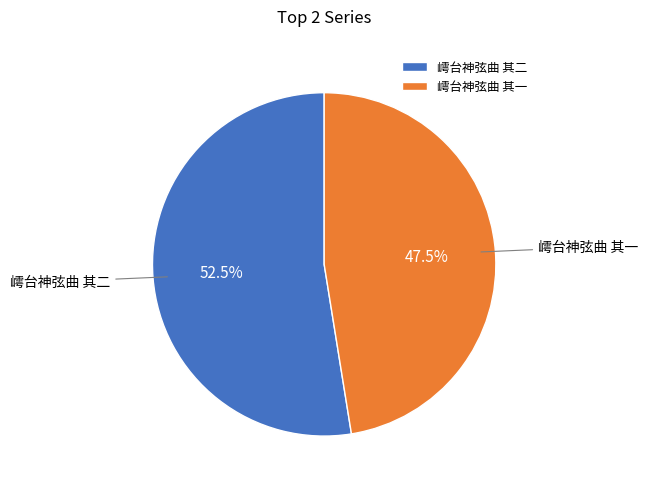

Rank the categories by value from highest to lowest.

嶀台神弦曲 其二, 嶀台神弦曲 其一